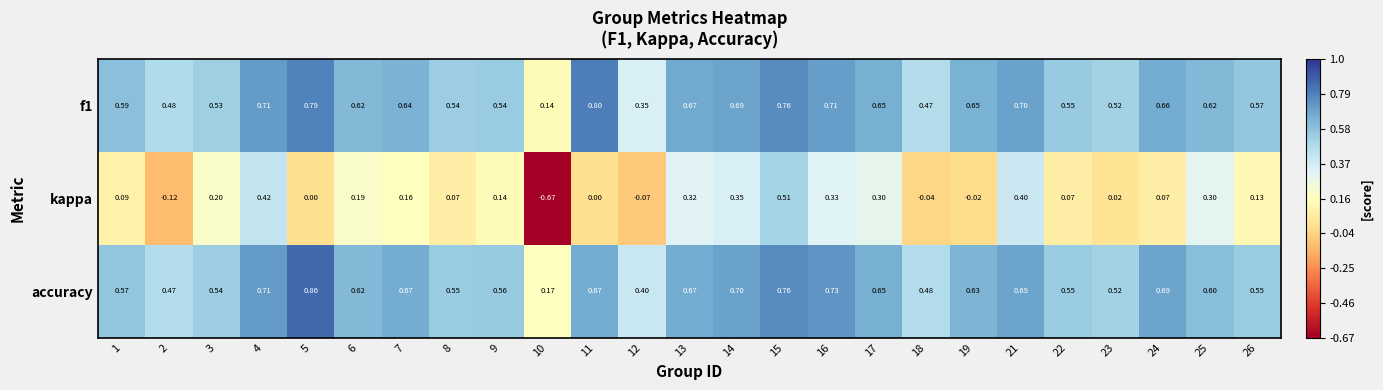

Is the value of accuracy at 14 greater than the value of kappa at 7?

Yes